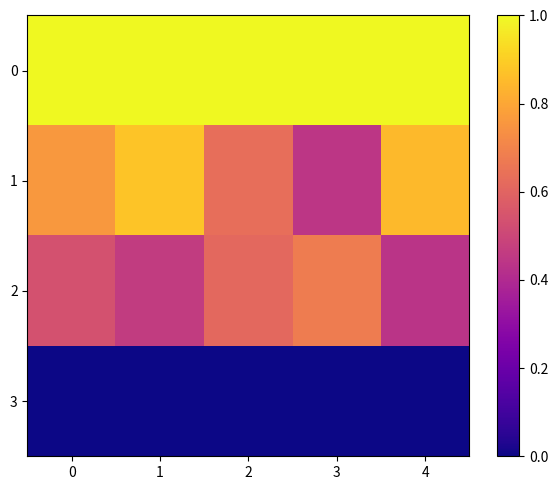

Reading left to right, list all the values displayed in this chart.

0: 0=1.0	1=1.0	2=1.0	3=1.0	4=1.0
1: 0=0.8	1=0.9	2=0.6	3=0.4	4=0.9
2: 0=0.5	1=0.5	2=0.6	3=0.7	4=0.4
3: 0=0.0	1=0.0	2=0.0	3=0.0	4=0.0